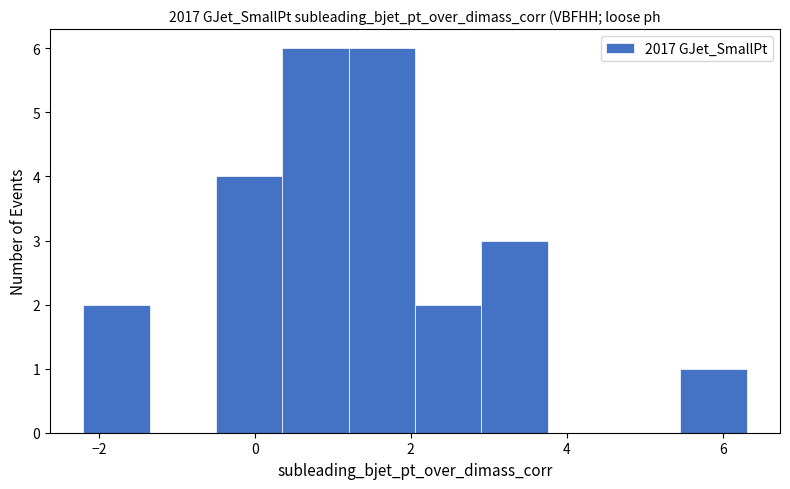

Reading left to right, transcribe this chart: for each bar, give the range it covers on the x-axis and its height. Neither the bar edges nor the heights are printed on the chart, so give them approximately, as read against the axes.

-2.2 to -1.4: 2
-1.4 to -0.4: 0
-0.4 to 0.4: 4
0.4 to 1.2: 6
1.2 to 2.0: 6
2.0 to 3.0: 2
3.0 to 3.8: 3
3.8 to 4.6: 0
4.6 to 5.4: 0
5.4 to 6.4: 1